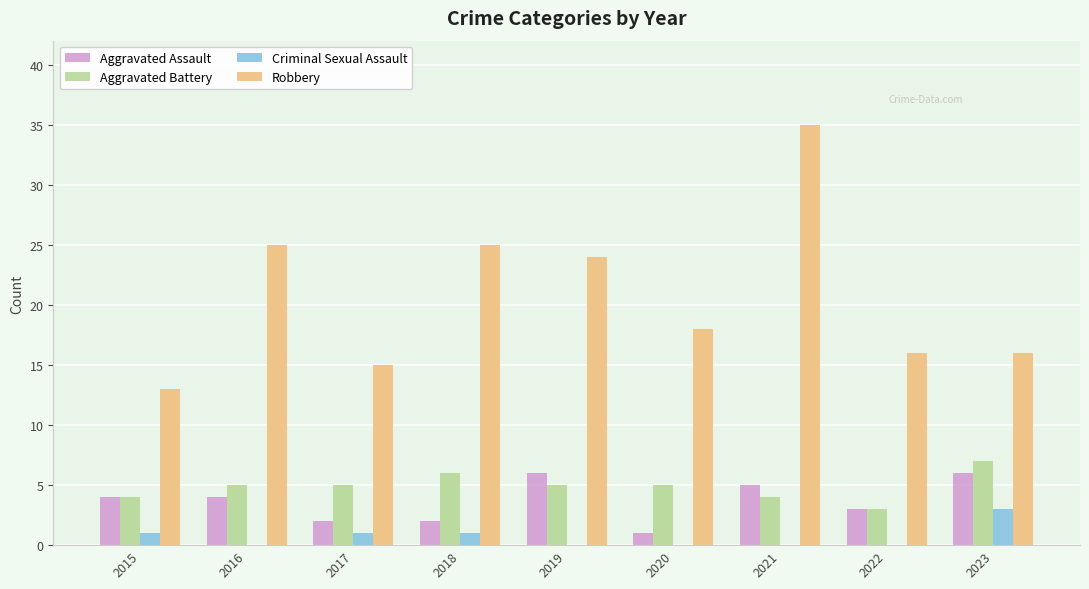

Read the Aggravated Assault value at 2016.

4